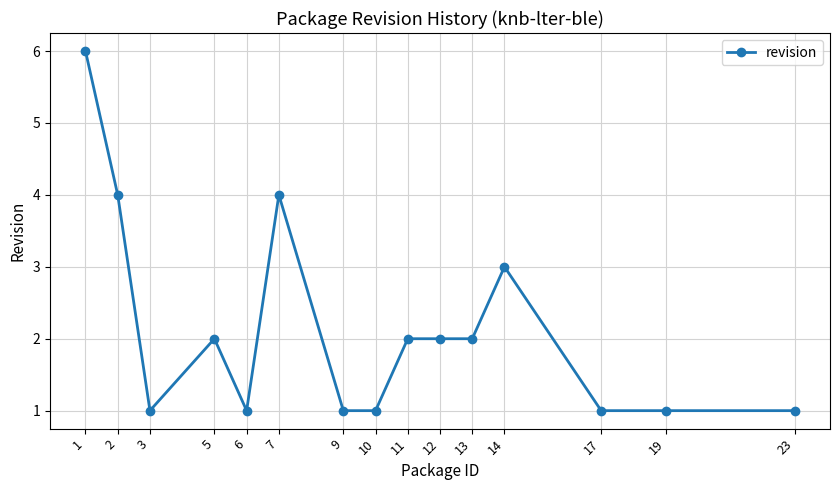

Reading left to right, extract all data points from this chart.

1=6	2=4	3=1	5=2	6=1	7=4	9=1	10=1	11=2	12=2	13=2	14=3	17=1	19=1	23=1